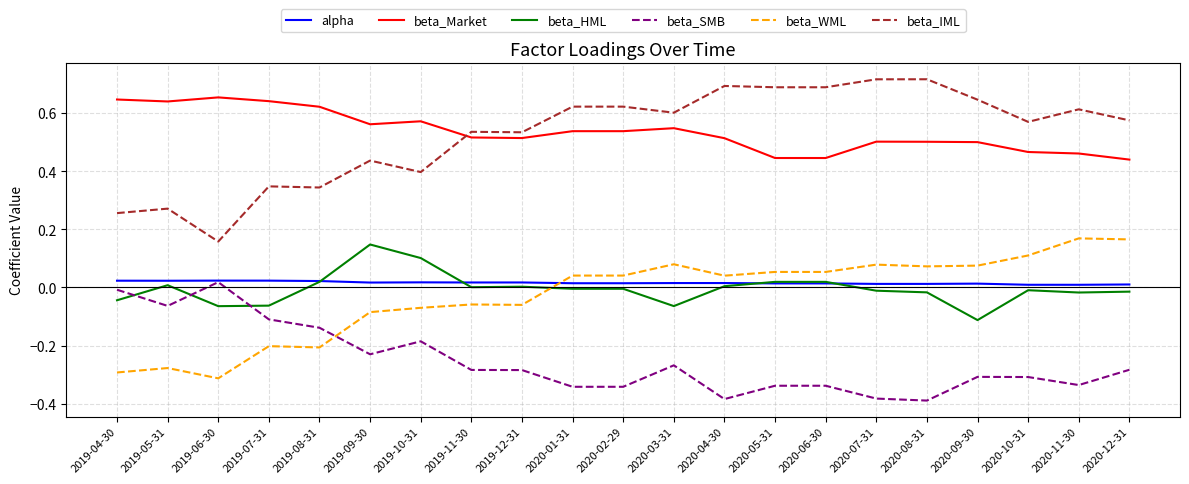

True or false: beta_WML and beta_IML intersect in this chart.

False